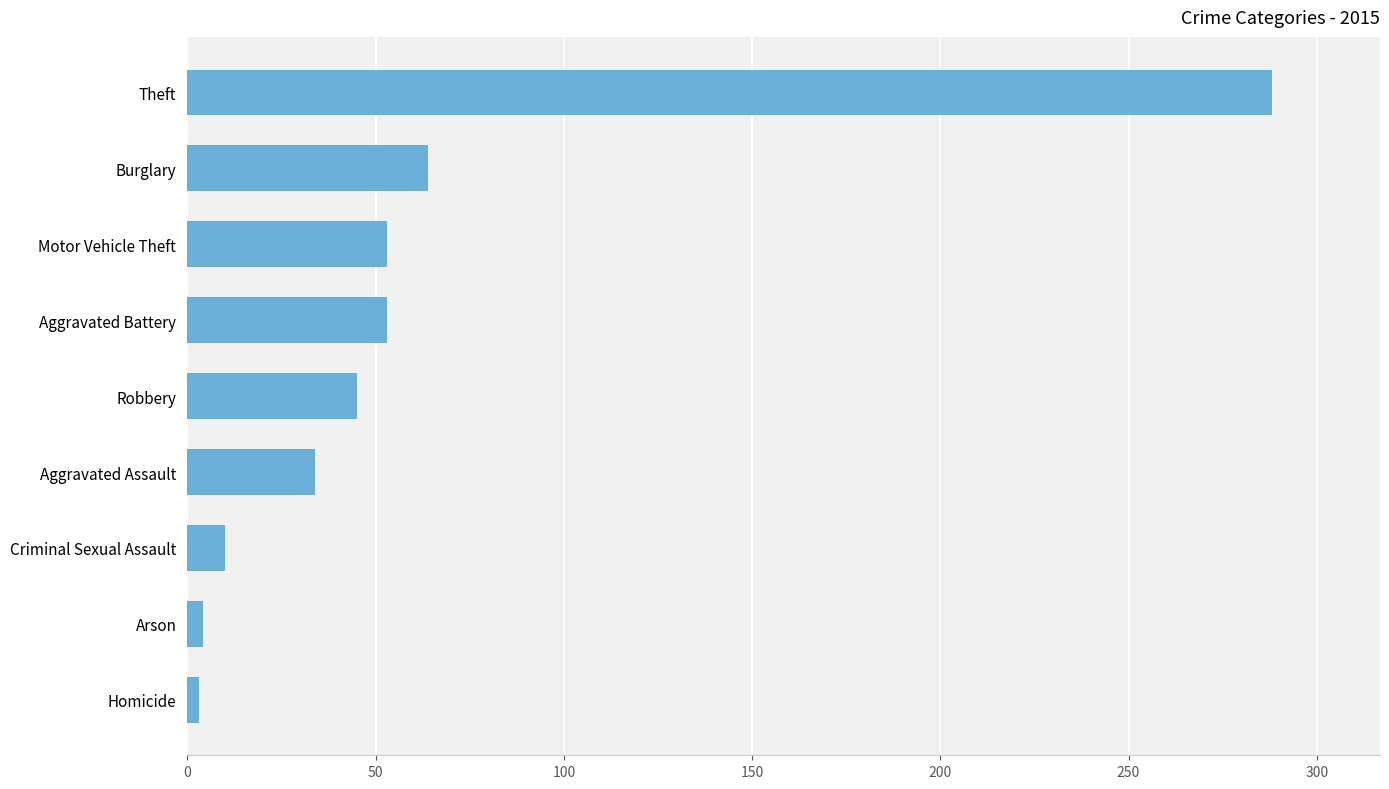

What is the approximate value at Aggravated Assault?

34